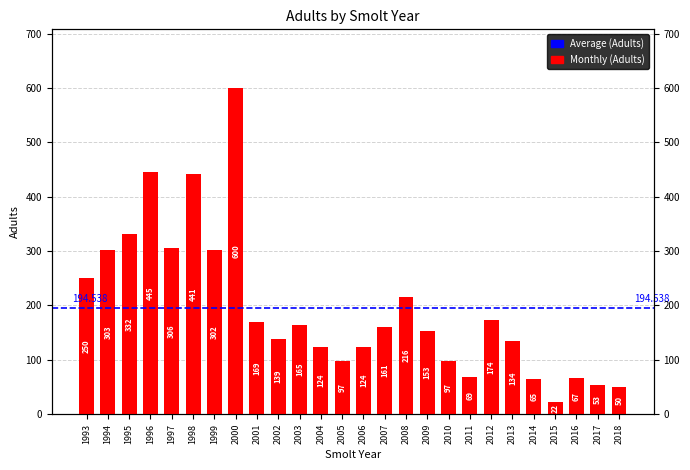

Which label corresponds to the smallest value in the chart?

2015